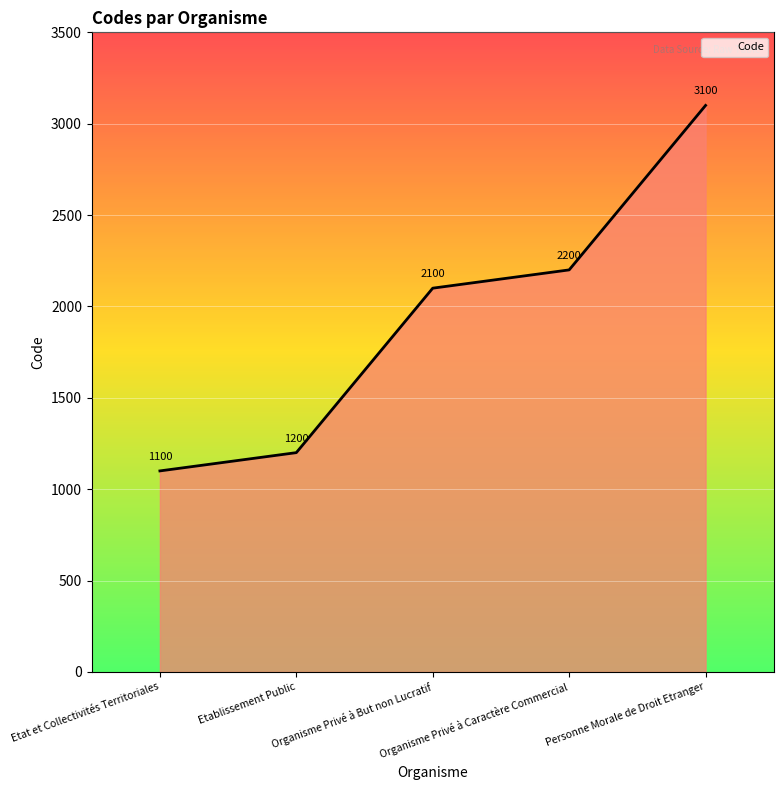

Rank the categories by value from highest to lowest.

Personne Morale de Droit Etranger, Organisme Privé à Caractère Commercial, Organisme Privé à But non Lucratif, Etablissement Public, Etat et Collectivités Territoriales